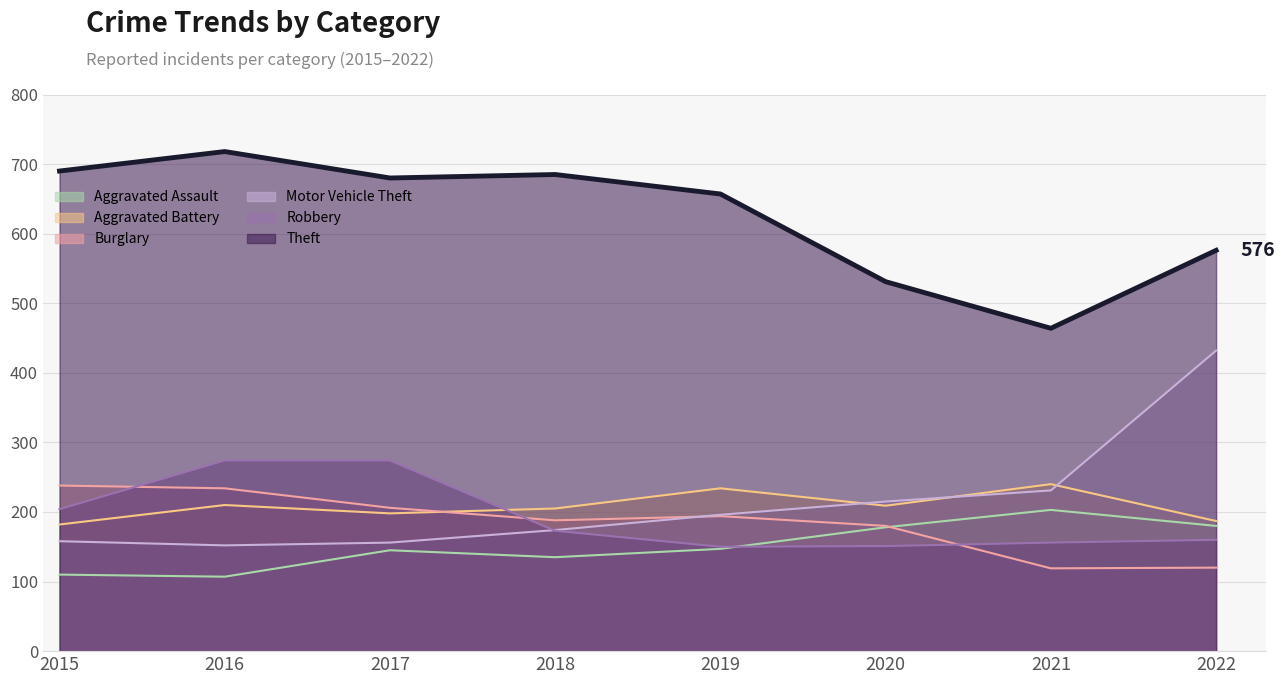

True or false: Robbery has more than 0 interior local peaks.

False